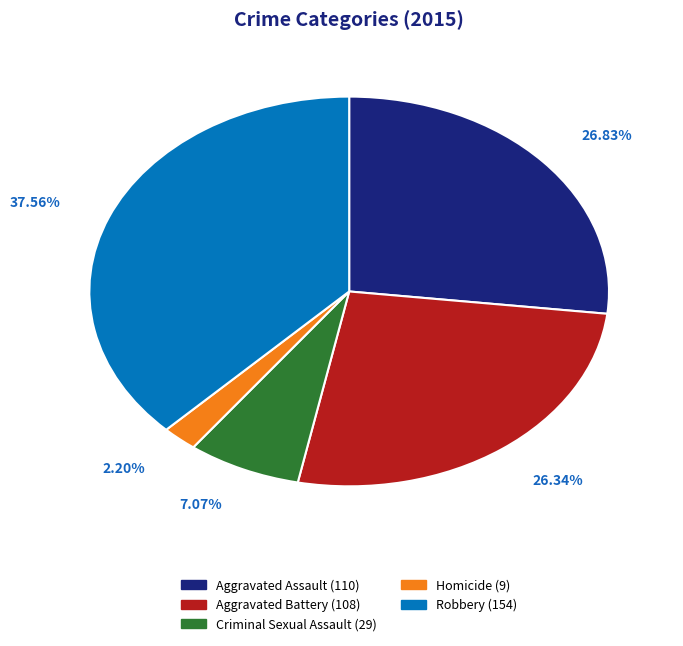

Is Aggravated Battery the majority of the pie?

No